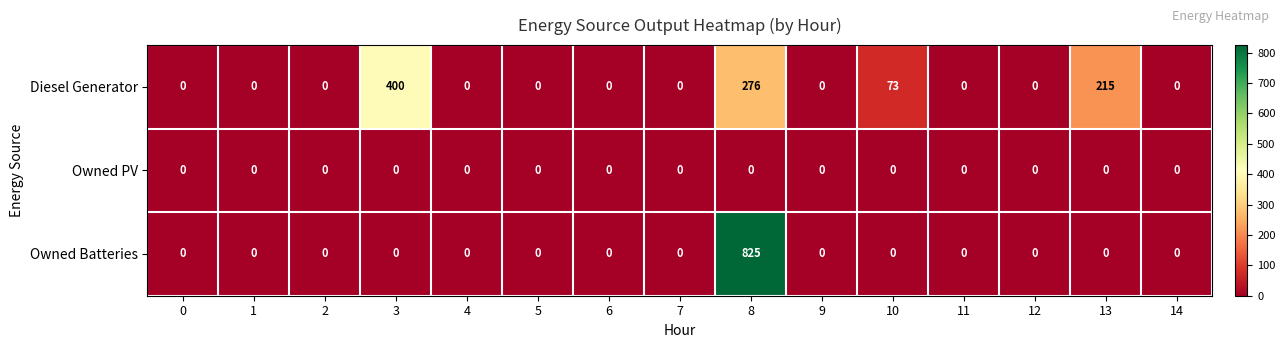

What is the spread (max minus min) of values at 3?

400